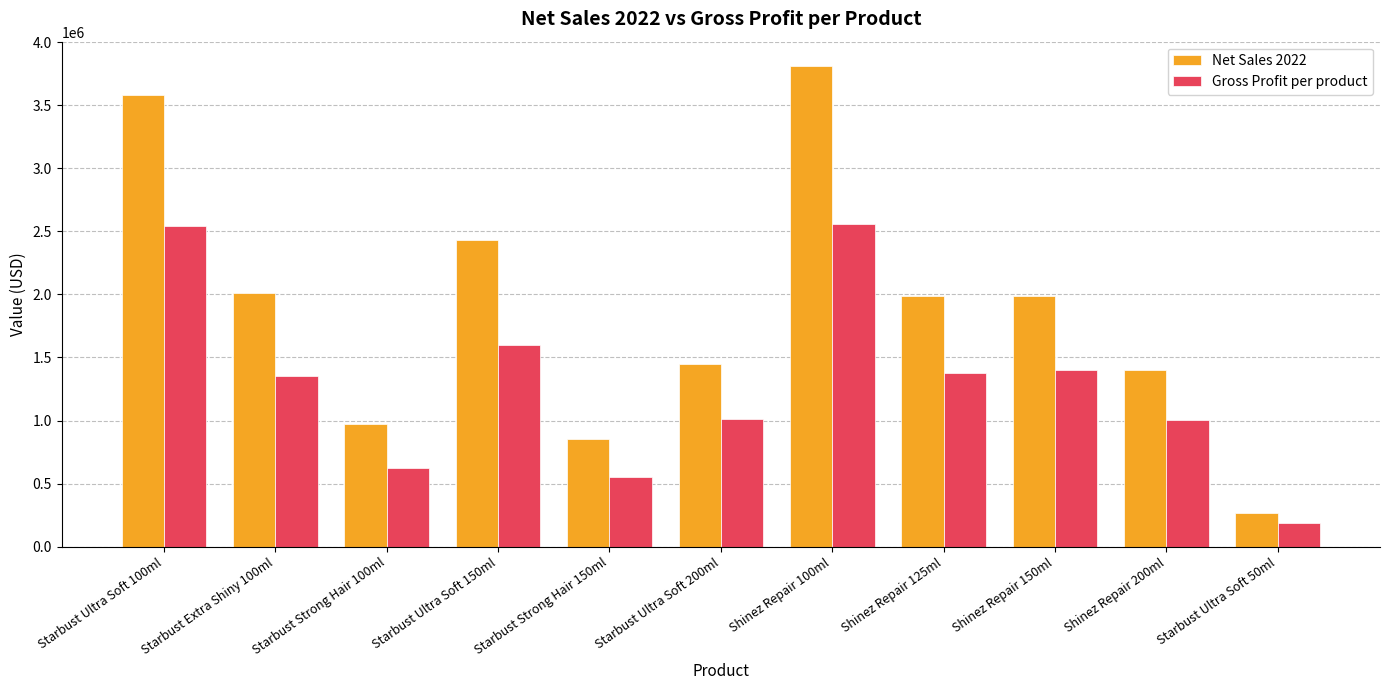

How many categories are shown in the chart?

11